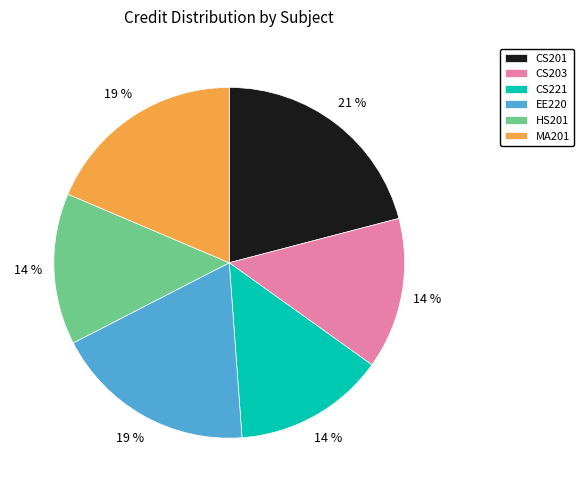

Do CS203 and MA201 together represent more than half of the pie?

No